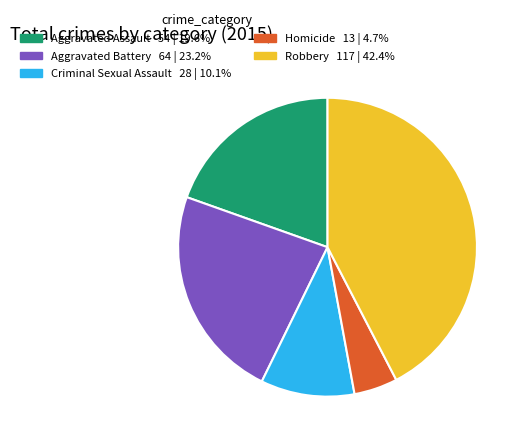

Does Aggravated Assault represent more than half of the total?

No